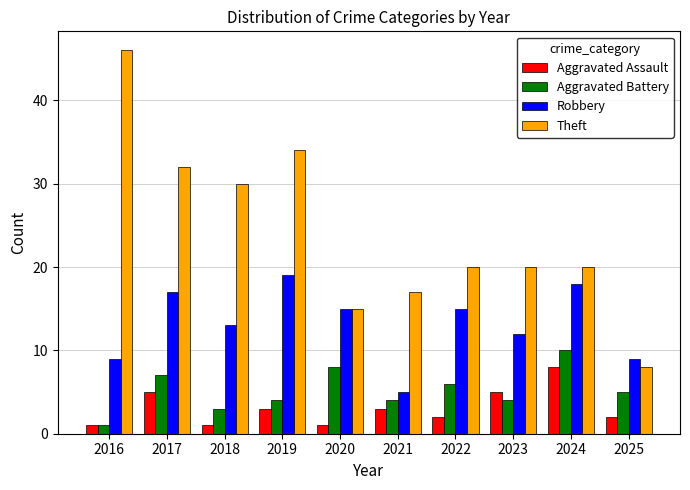

Which series has the widest spread of values?

Theft